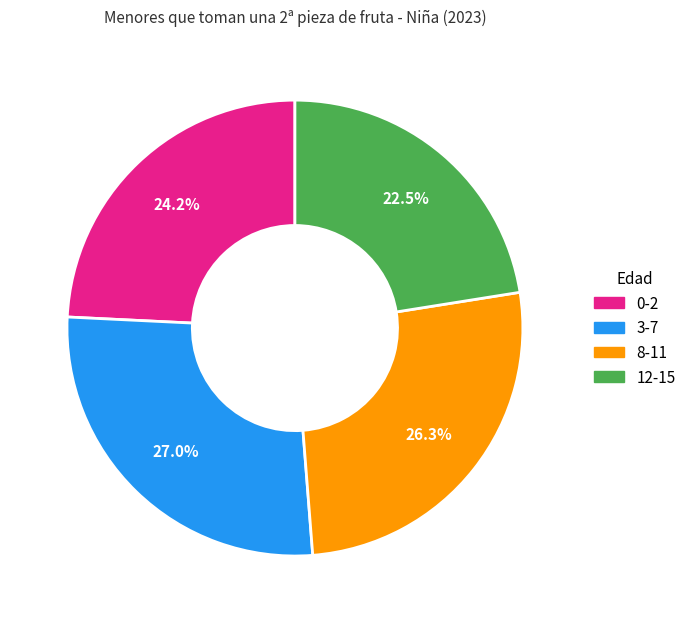

How much of the chart is everything except 8-11?

73.7%